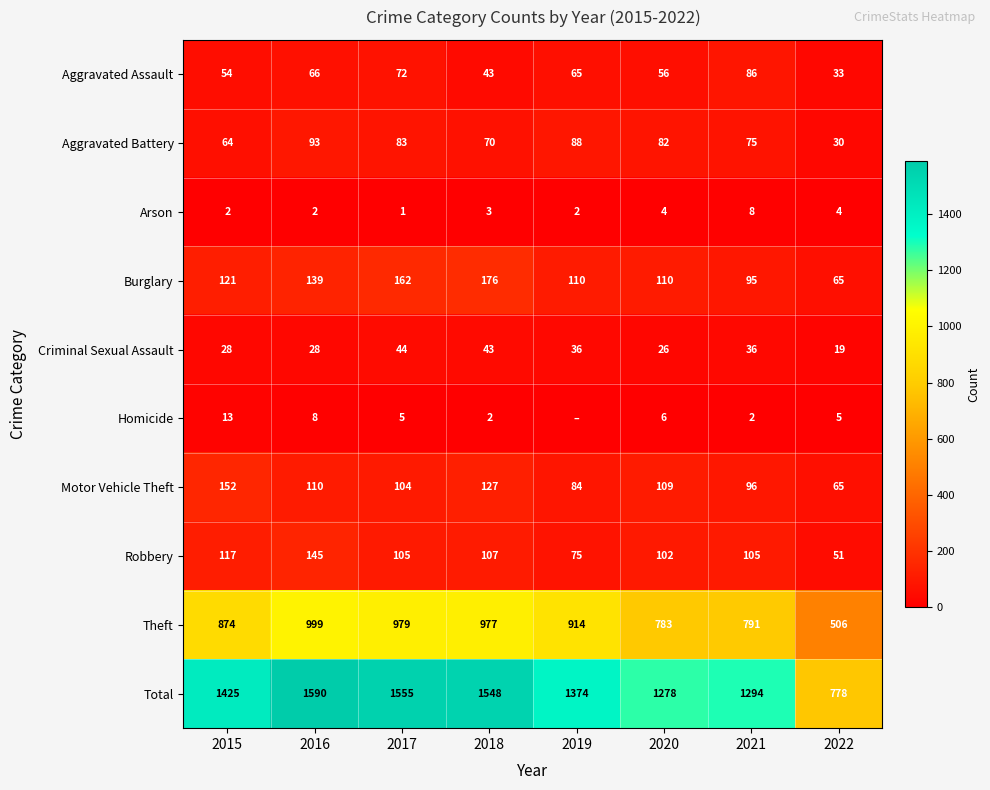

Is the value of Burglary at 2021 greater than the value of Criminal Sexual Assault at 2022?

Yes